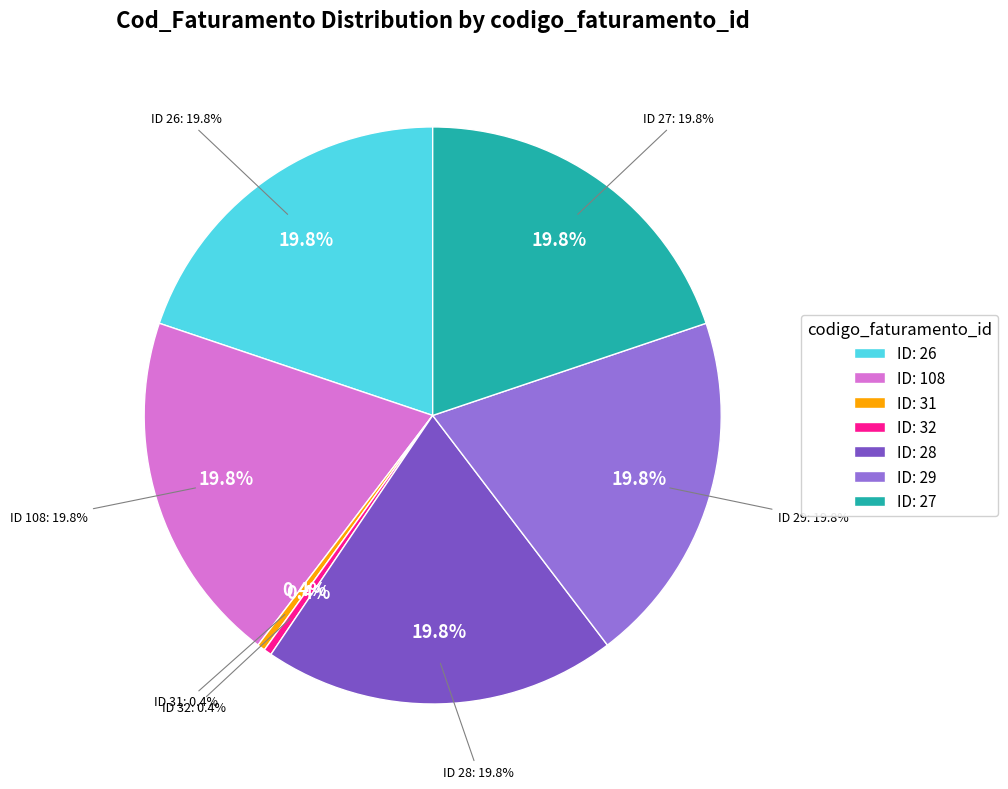

What percentage is the 108 slice, to the nearest percent?

20%